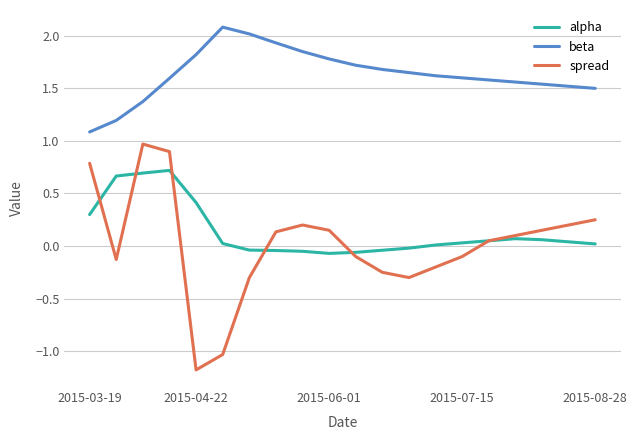

What is the lowest value of the spread series?

-1.2